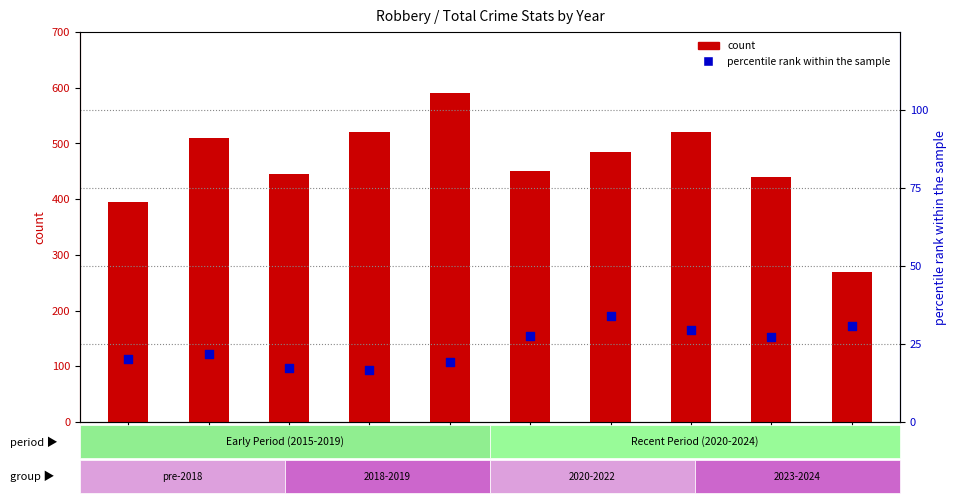

Is the value of count at 2019 greater than the value of percentile rank within the sample at 2020?

Yes